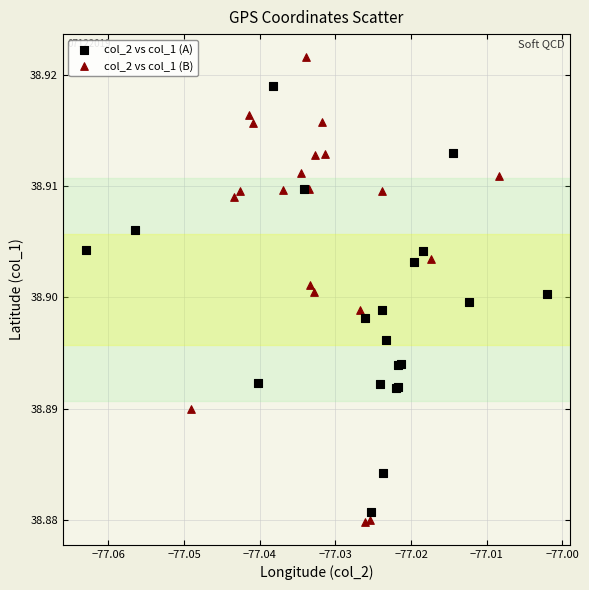

What are all the series names shown in the legend?

col_2 vs col_1 (A), col_2 vs col_1 (B)